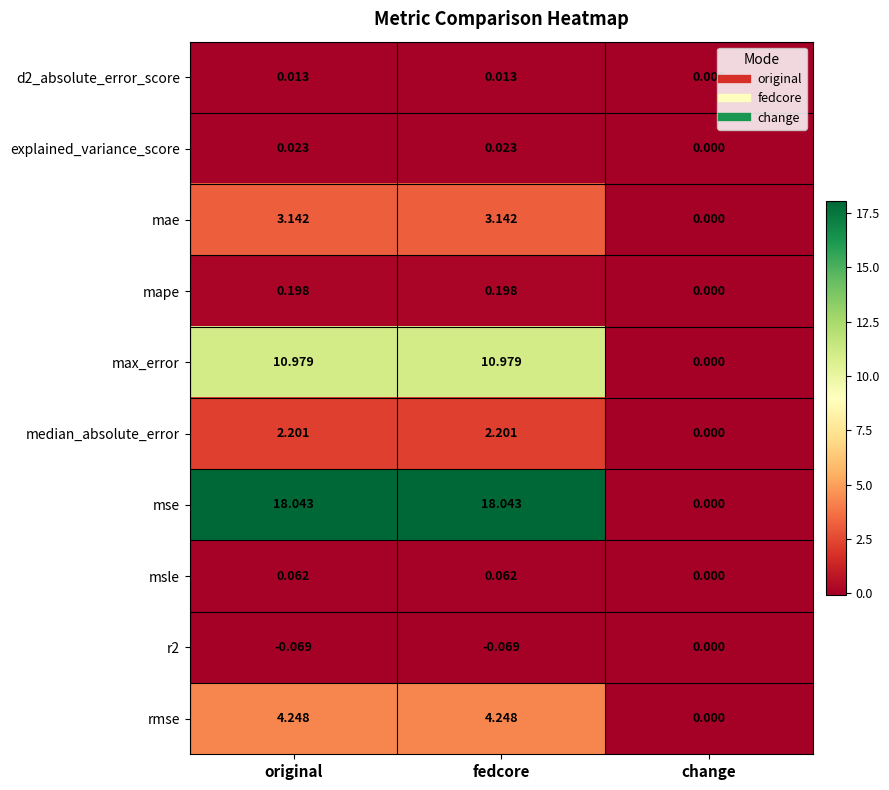

Where does the max_error series first go above 10?

original